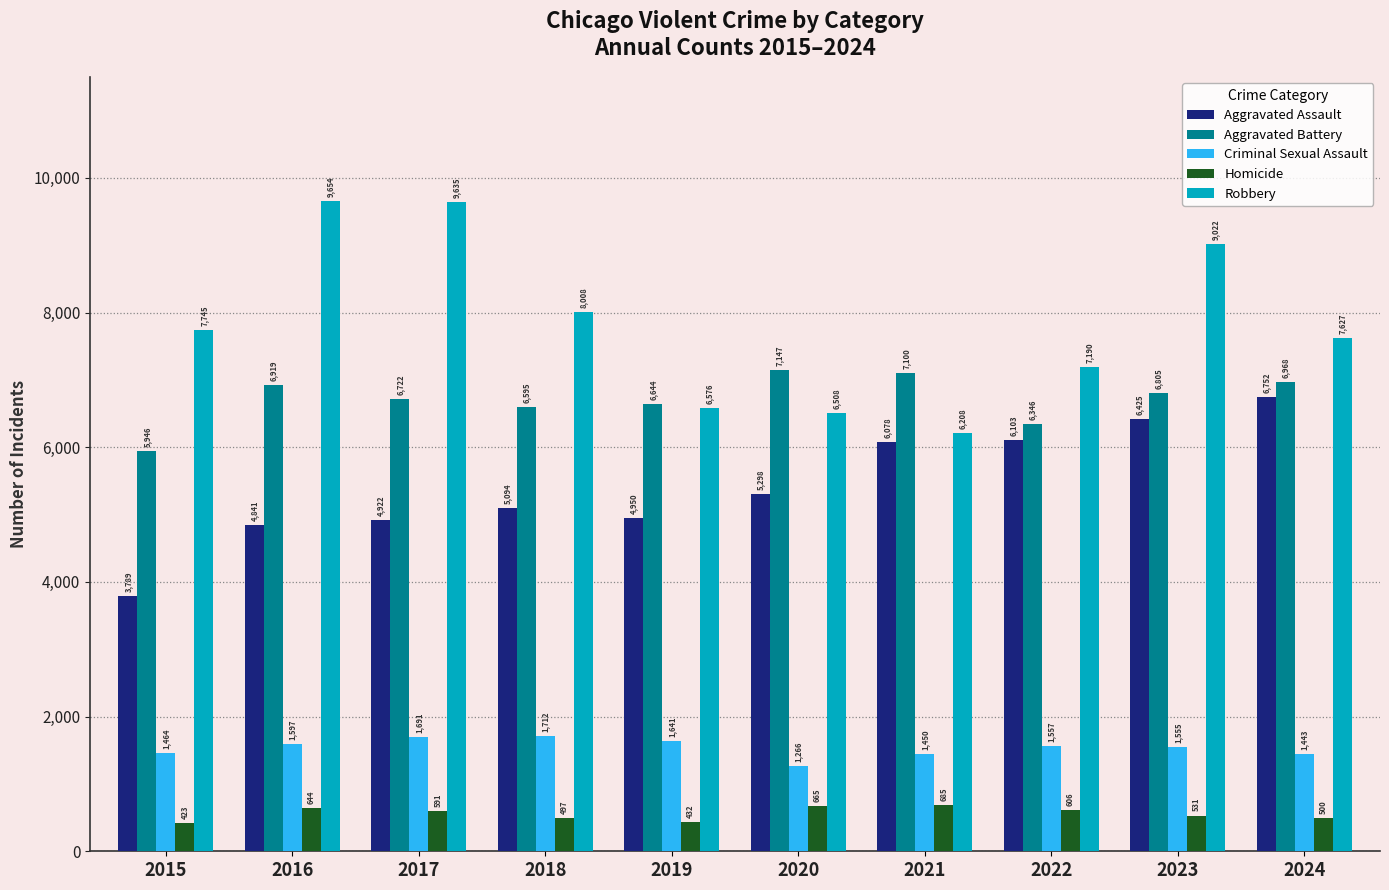

At which label is Aggravated Battery closest to 6546?

2018